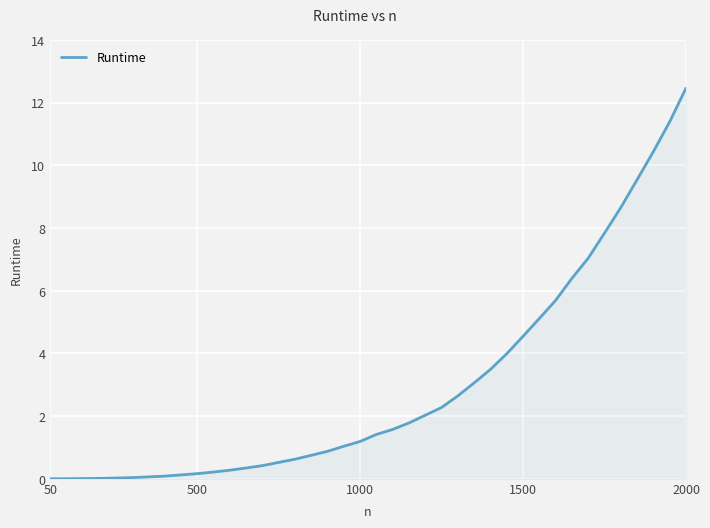

What is the maximum value shown in the chart?

12.5